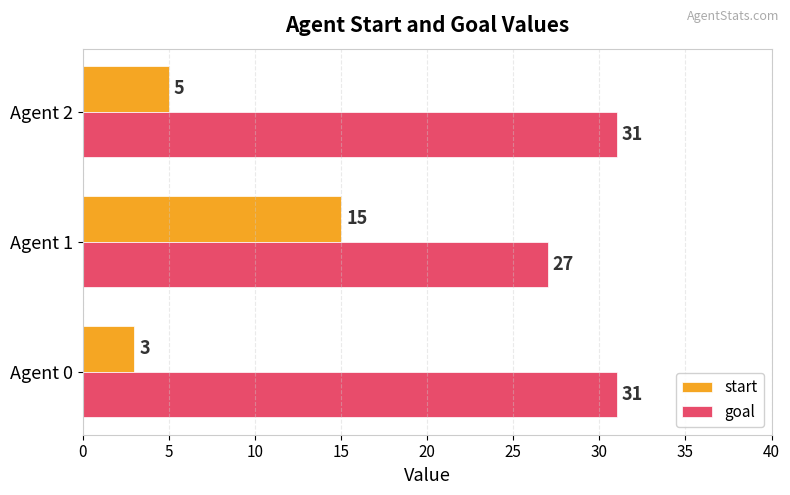

List the series in order of their overall mean, highest first.

goal, start